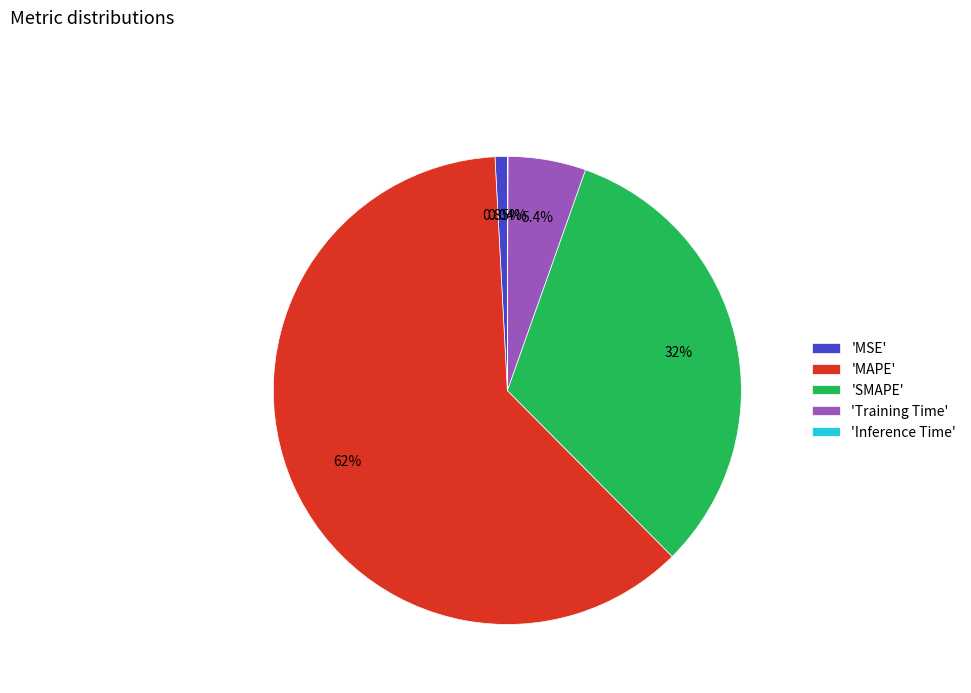

Which slice is the largest?

'MAPE'